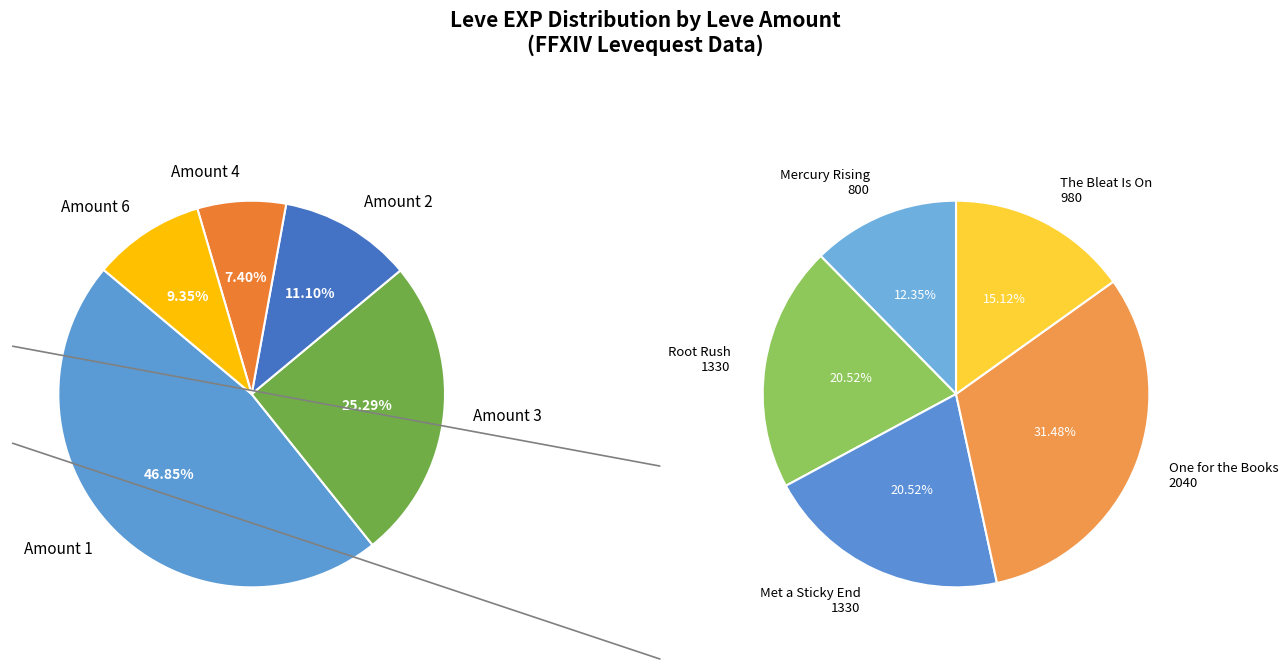

Is it true that 1 is 1% of the pie?

False